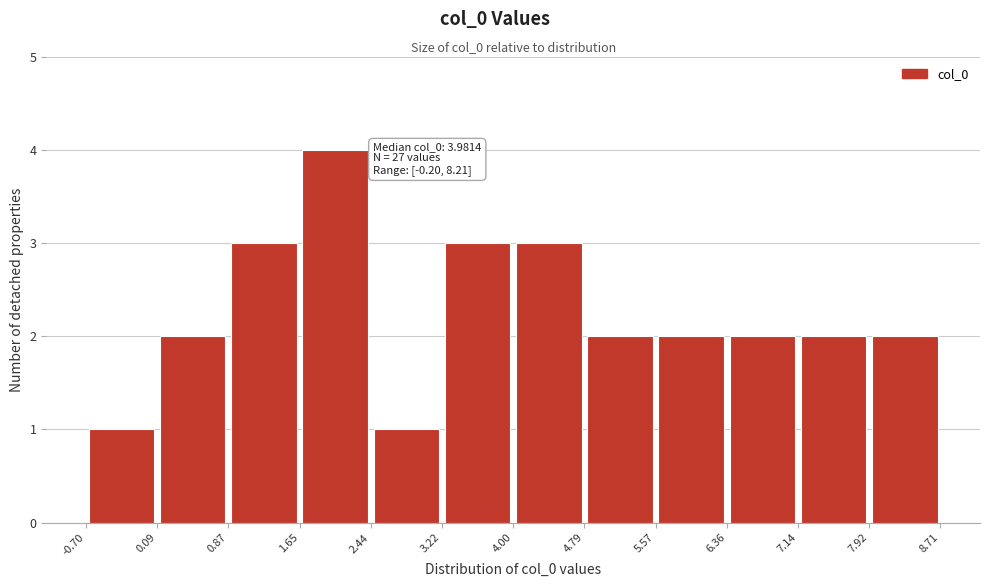

Over which range of the x-axis is the bar tallest?

1.65 to 2.44